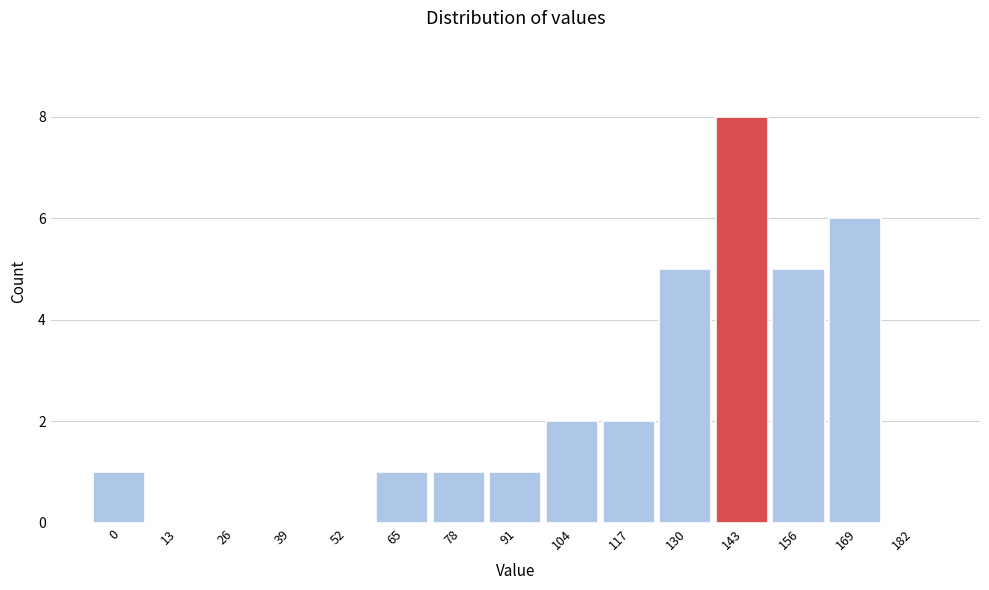

Reading left to right, list all the values displayed in this chart.

0=1	13=0	26=0	39=0	52=0	65=1	78=1	91=1	104=2	117=2	130=5	143=8	156=5	169=6	182=0